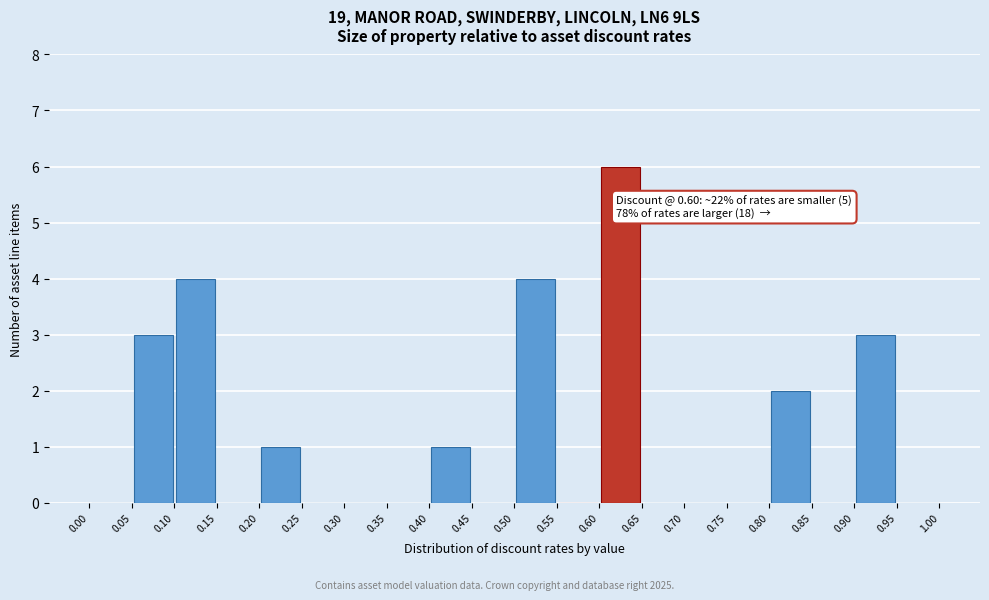

Which range on the x-axis has the tallest bar?

0.60 to 0.65